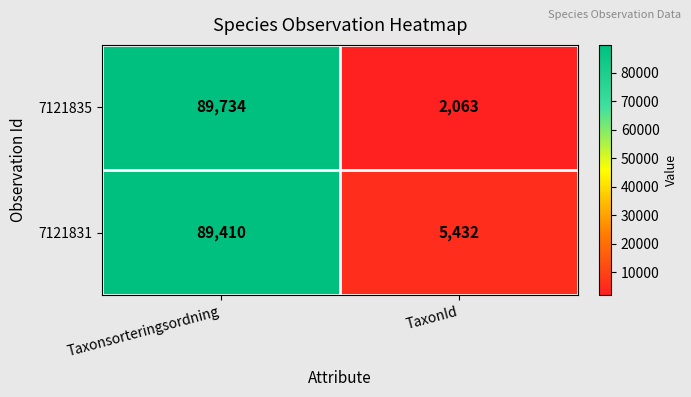

What is the spread (max minus min) of values at Taxonsorteringsordning?

324